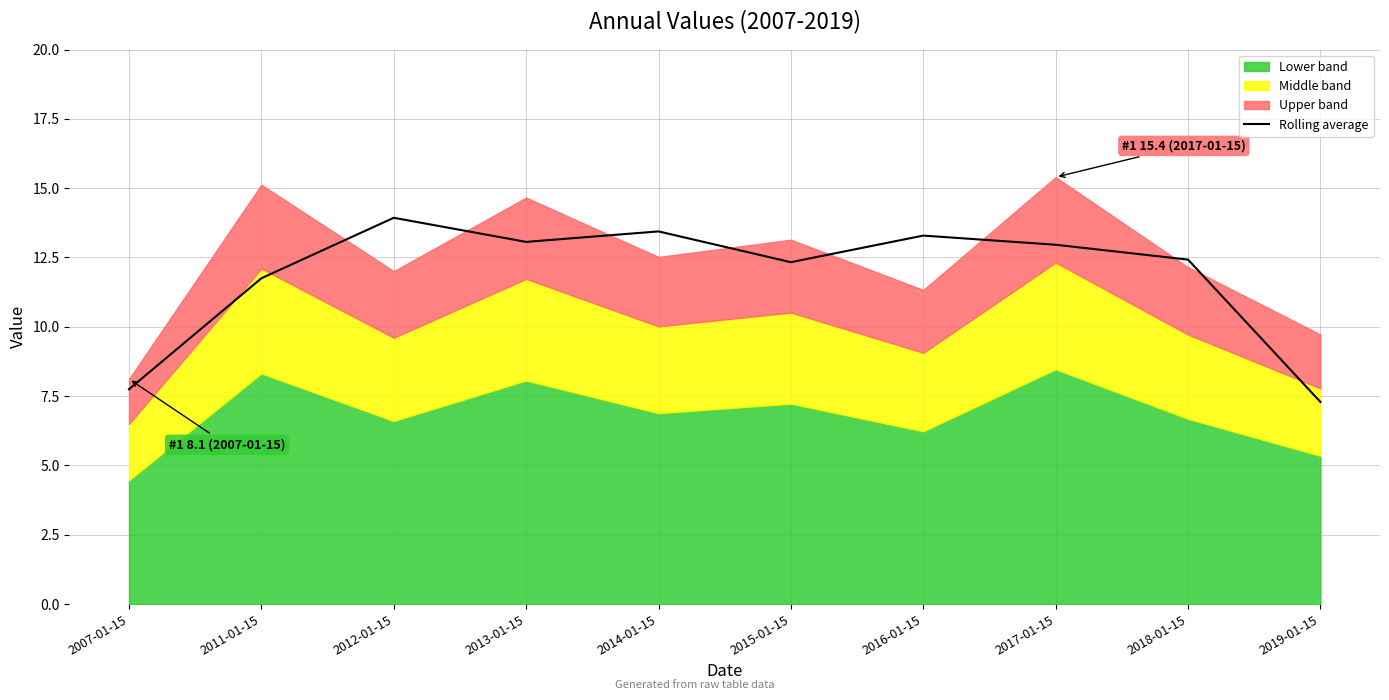

What is the average value?

11.8